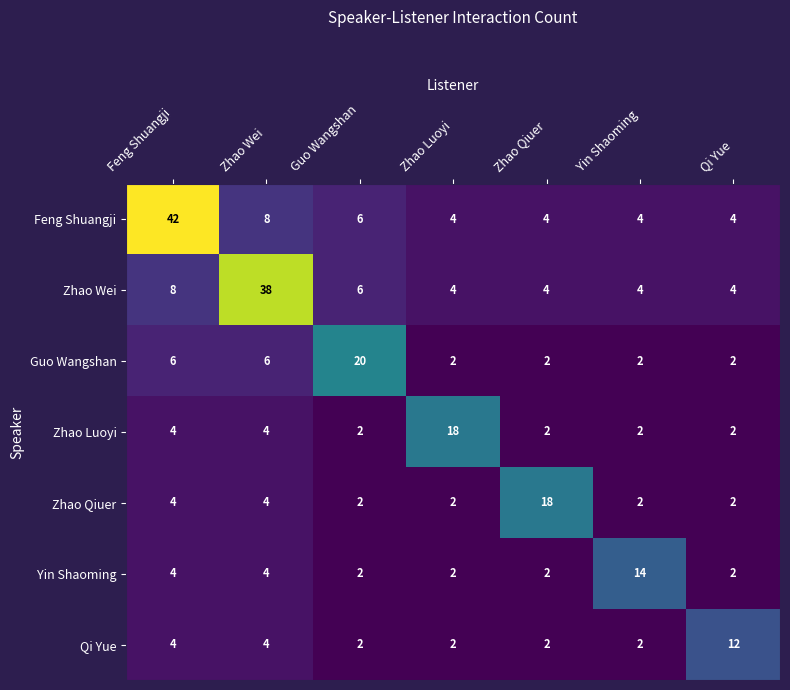

Which series has the widest spread of values?

Feng Shuangji